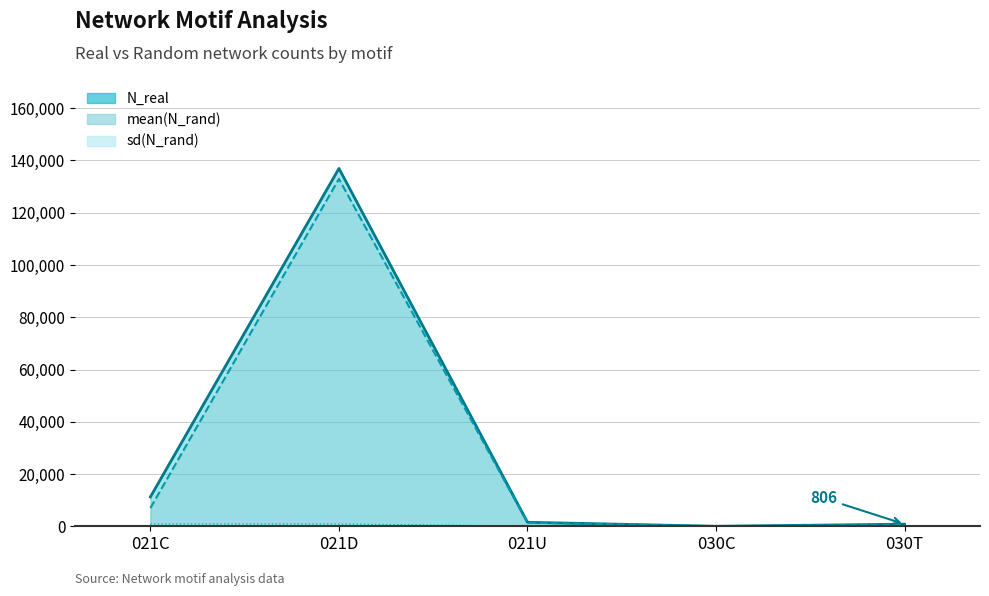

The mean(N_rand) series shows 7.7 at 030C. True or false?

False